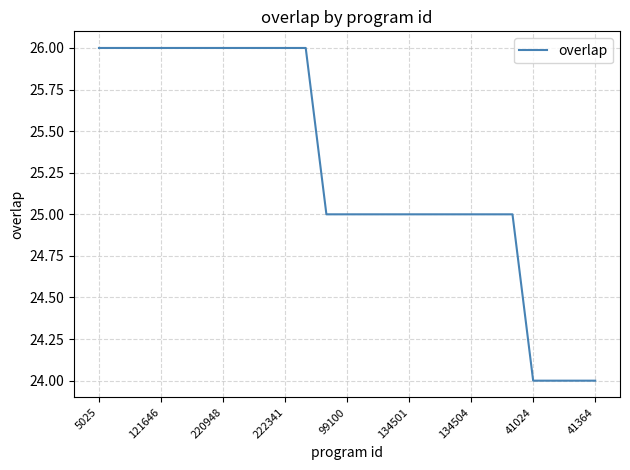

What is the minimum value shown in the chart?

24